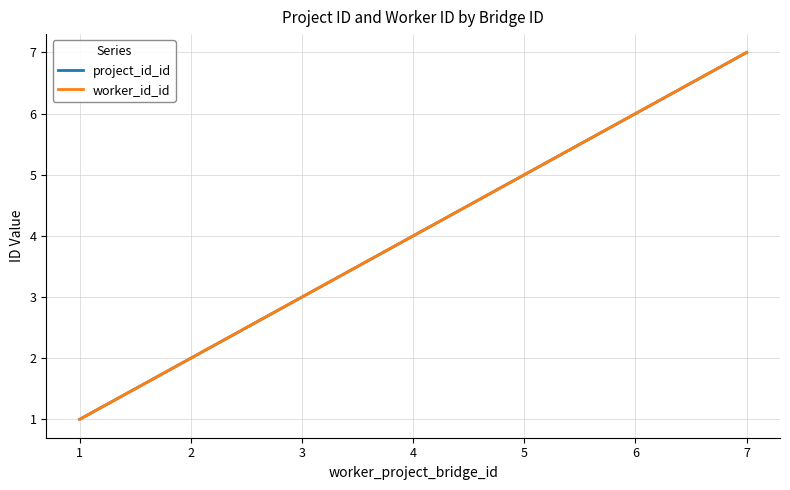

List the series in order of their peak value, highest first.

project_id_id, worker_id_id